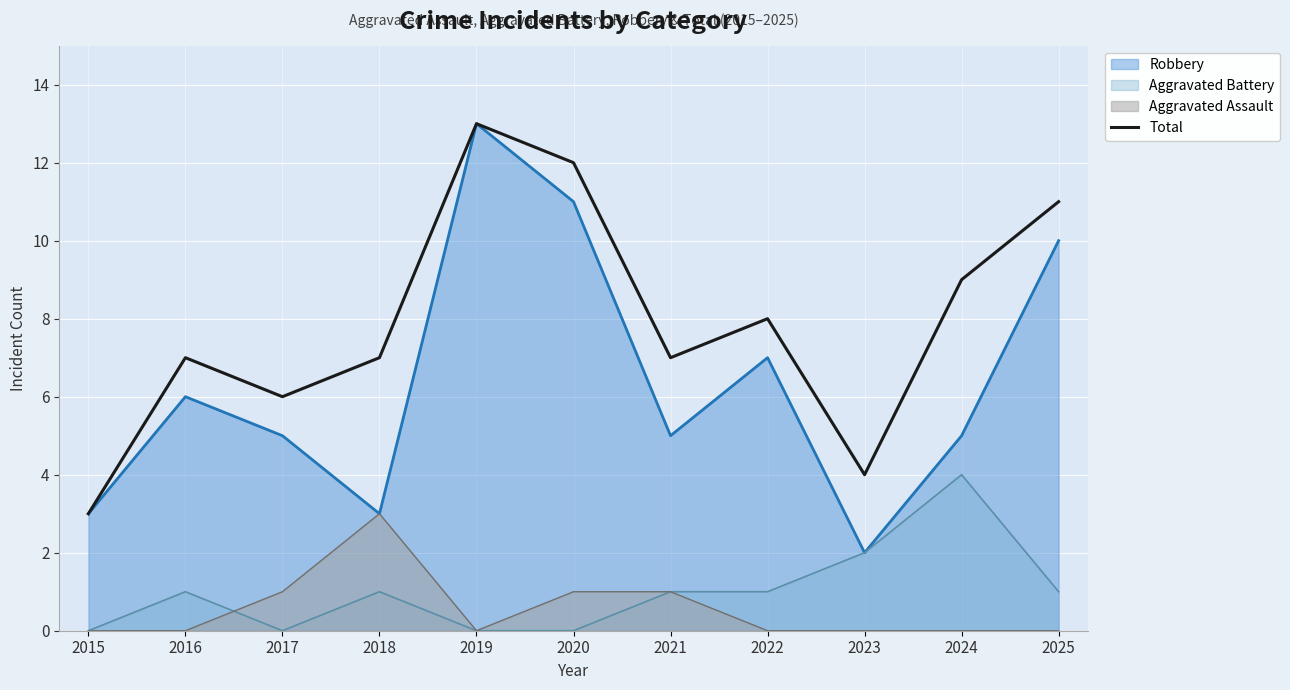

What is the difference between the maximum and minimum values?

10